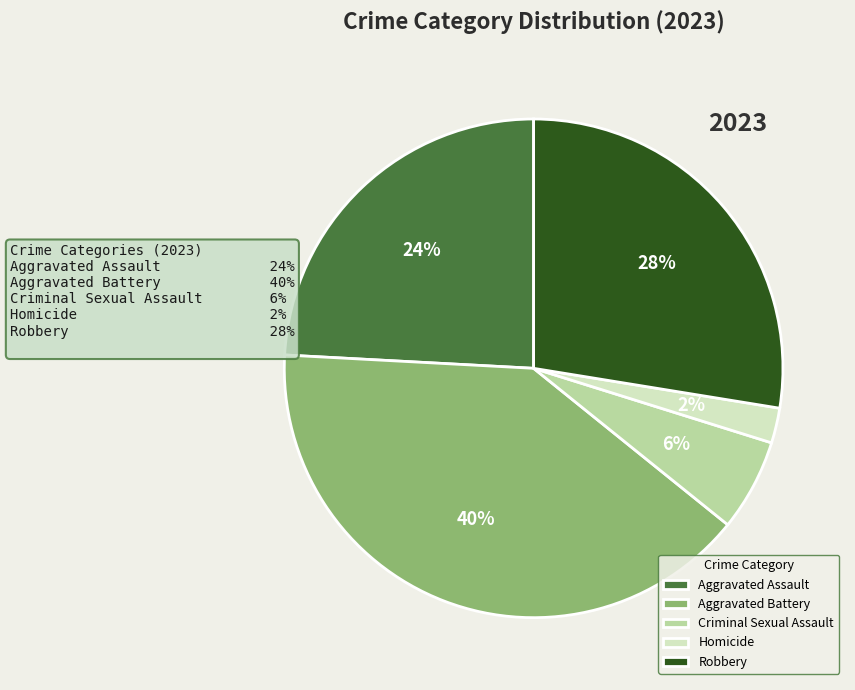

What is the ratio of the value at Criminal Sexual Assault to the value at Robbery?

0.2